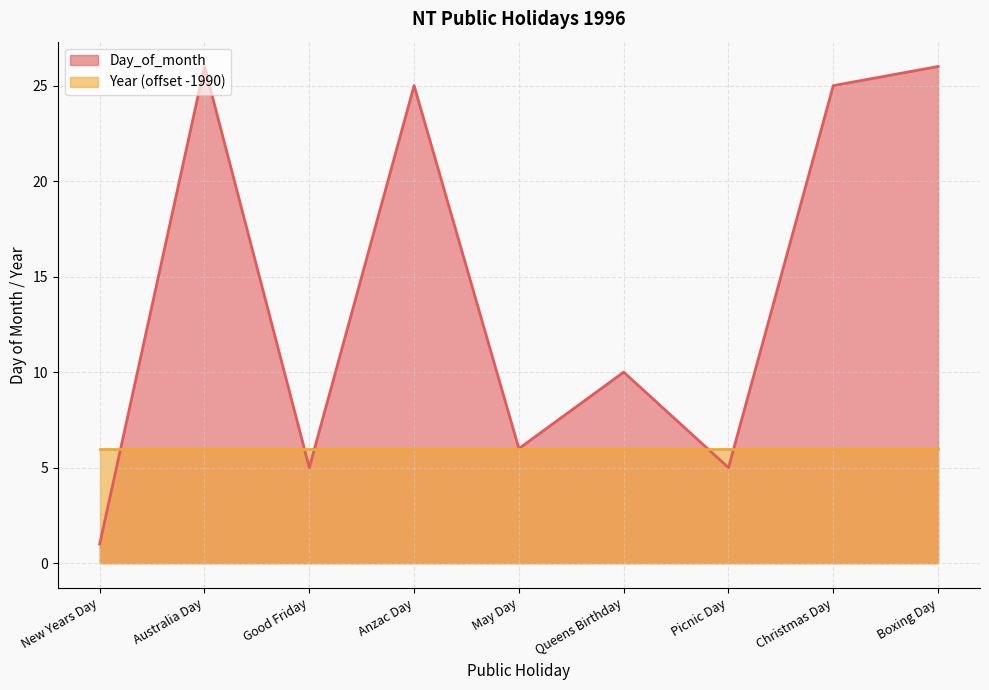

Rank the categories by value from highest to lowest.

Australia Day, Boxing Day, Anzac Day, Christmas Day, Queens Birthday, May Day, Good Friday, Picnic Day, New Years Day